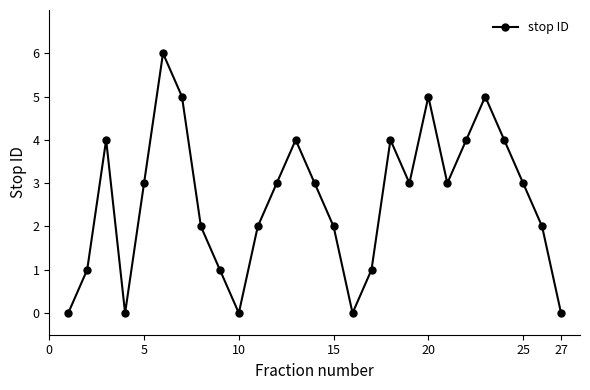

How many distinct data groups are displayed?

1